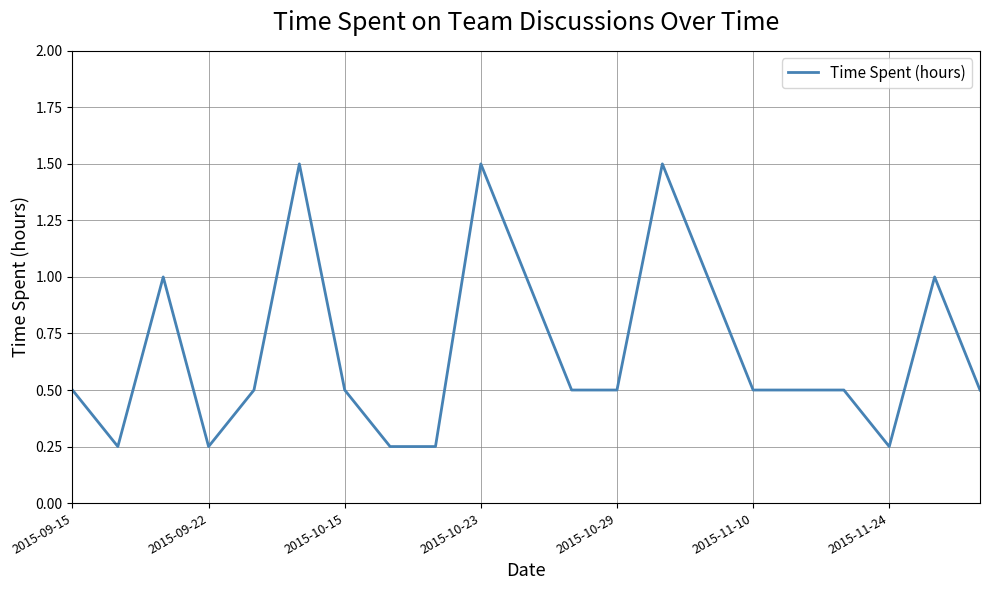

What is the greatest value displayed?

1.5